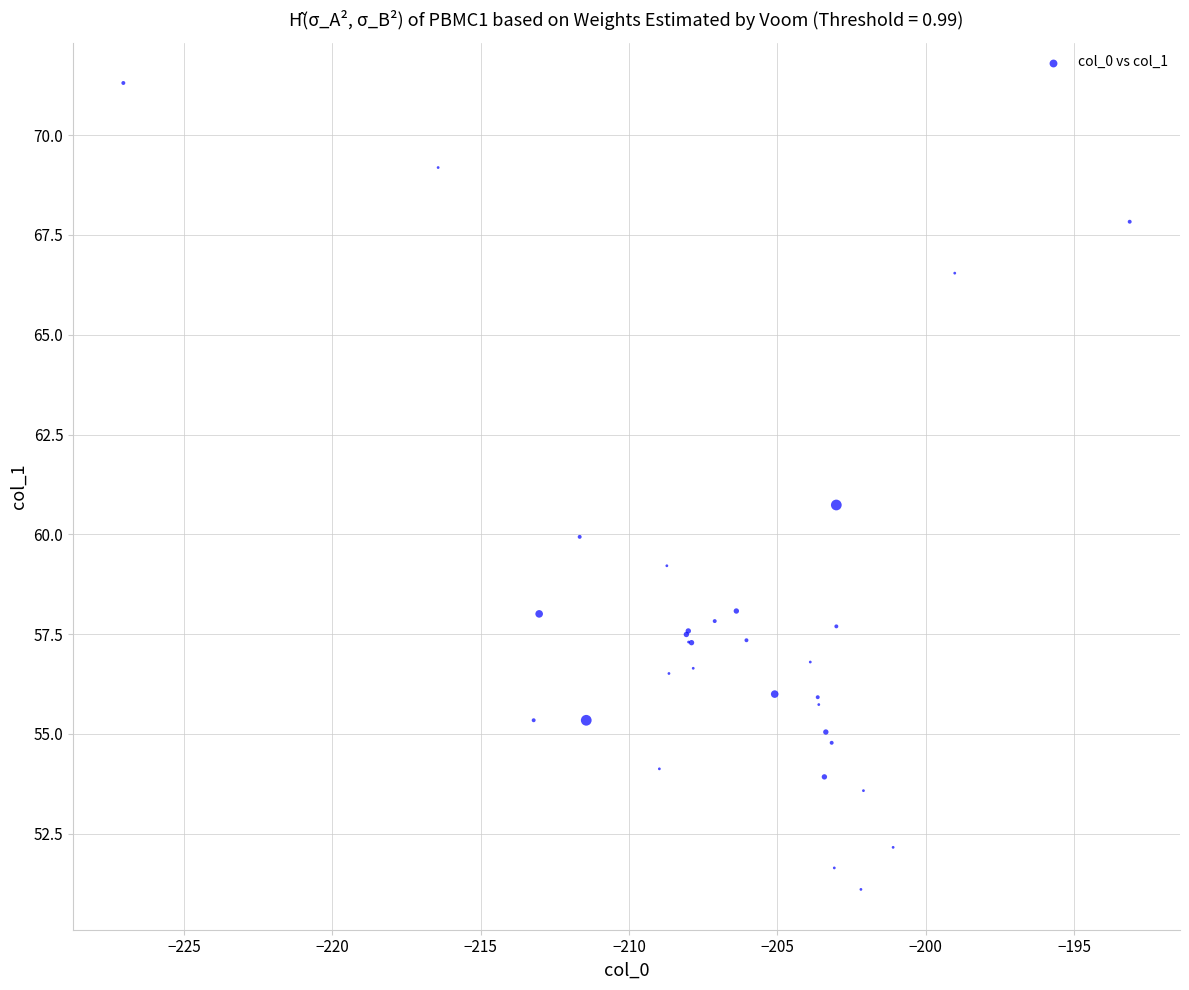

What Y value in the scatter plot is closest to 61?

60.7